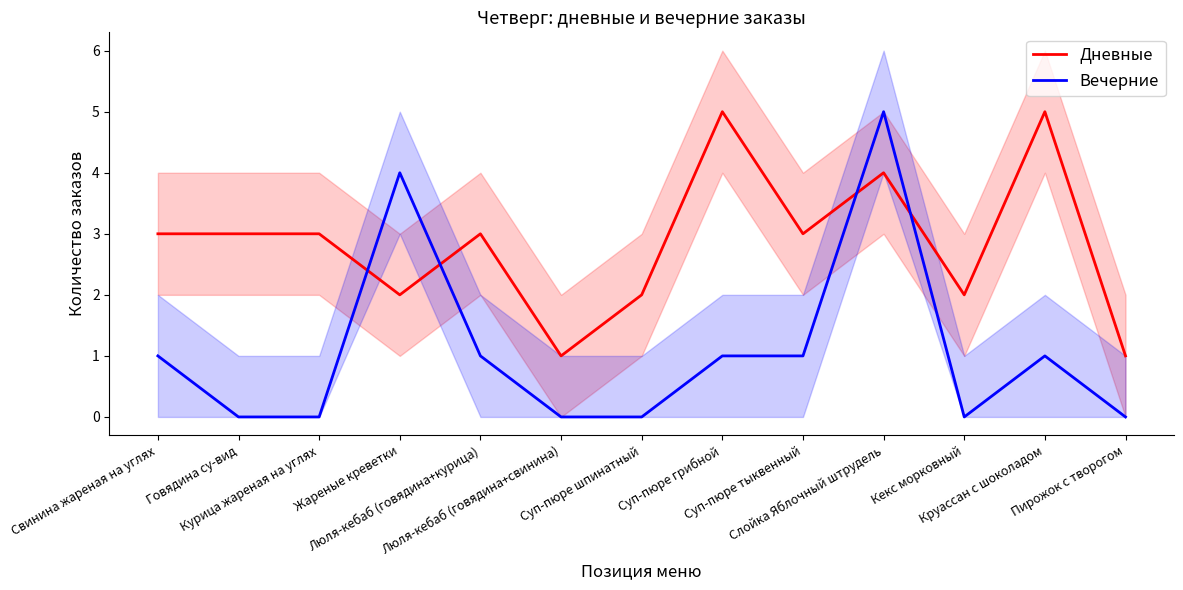

Is the value of Вечерние at Суп-пюре шпинатный greater than the value of Дневные at Слойка Яблочный штрудель?

No